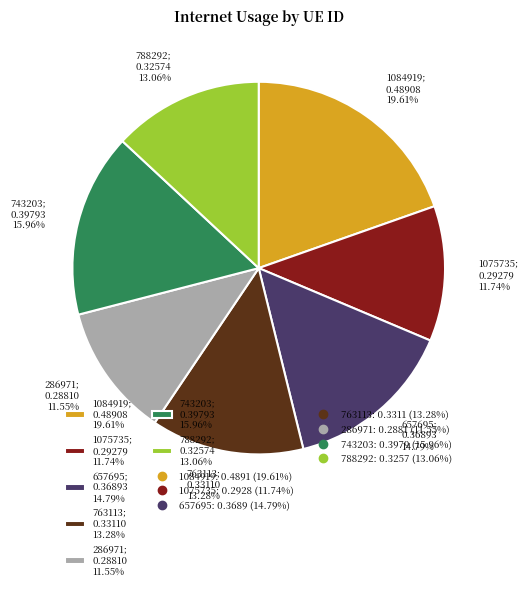

What is the total percentage of 1075735 and 788292?

24.8%